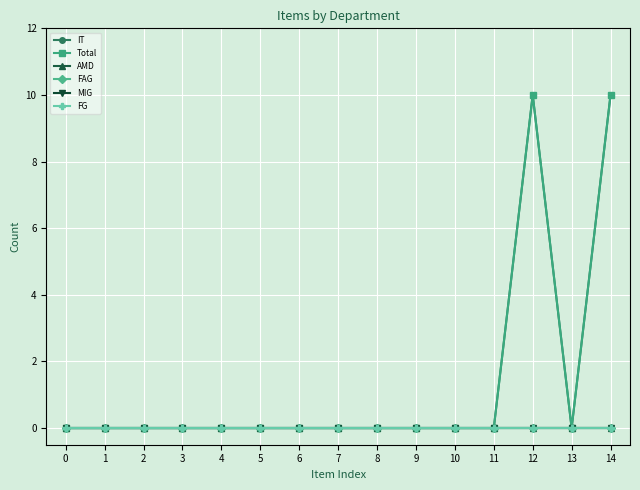

At which category does IT reach its first local peak?

12